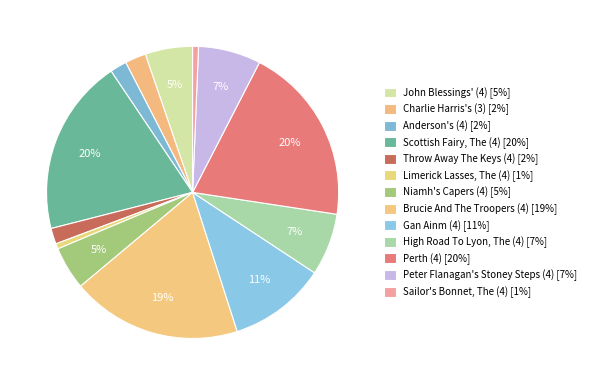

Approximately how many times larger is the value at Brucie And The Troopers (4) compared to Peter Flanagan's Stoney Steps (4)?

2.7